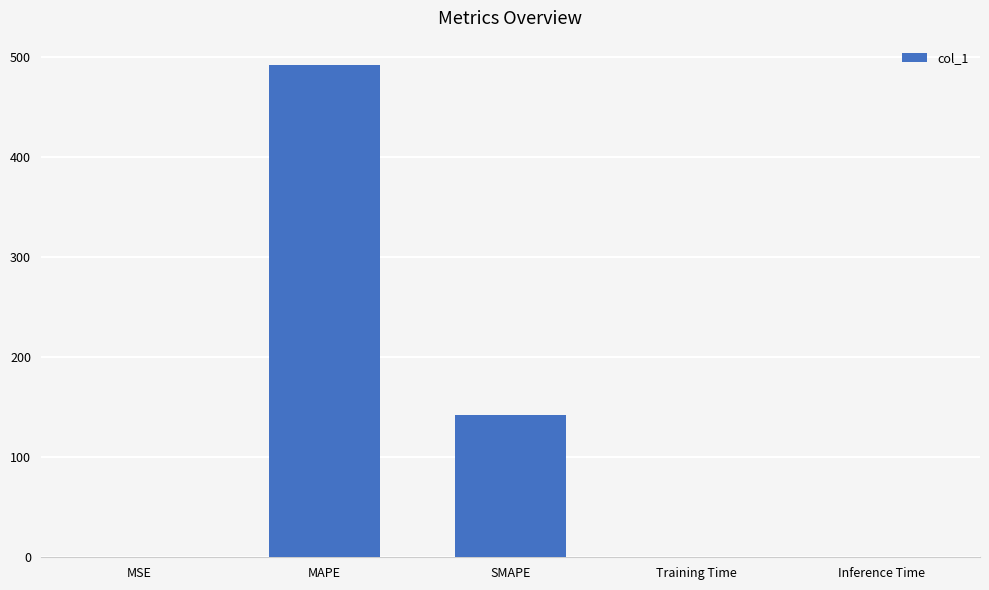

What is the sum of all values?

634.1